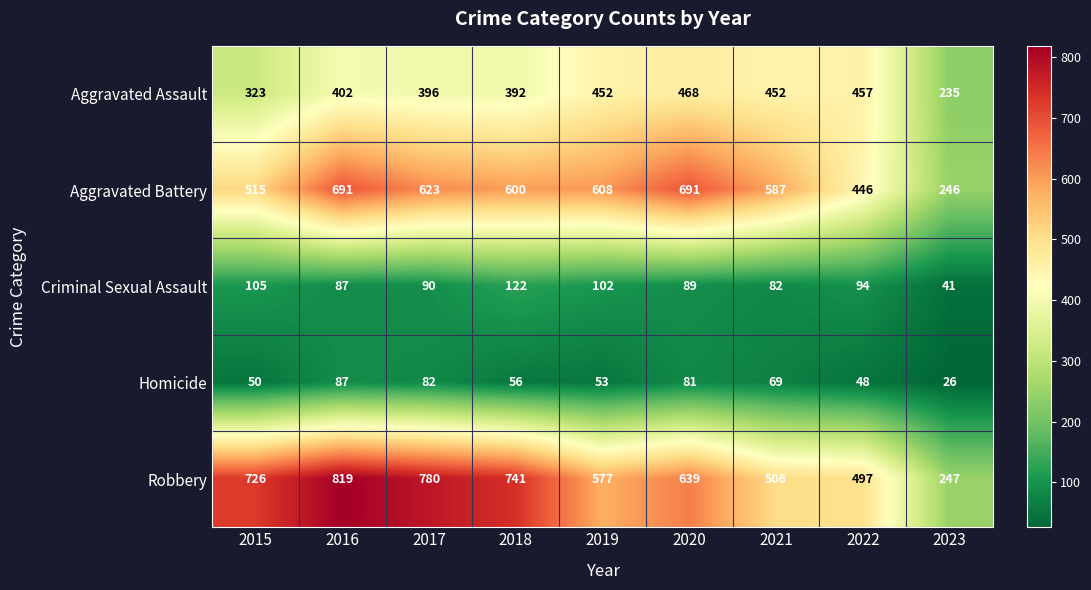

What is the difference between the maximum and minimum values in the Homicide series?

61